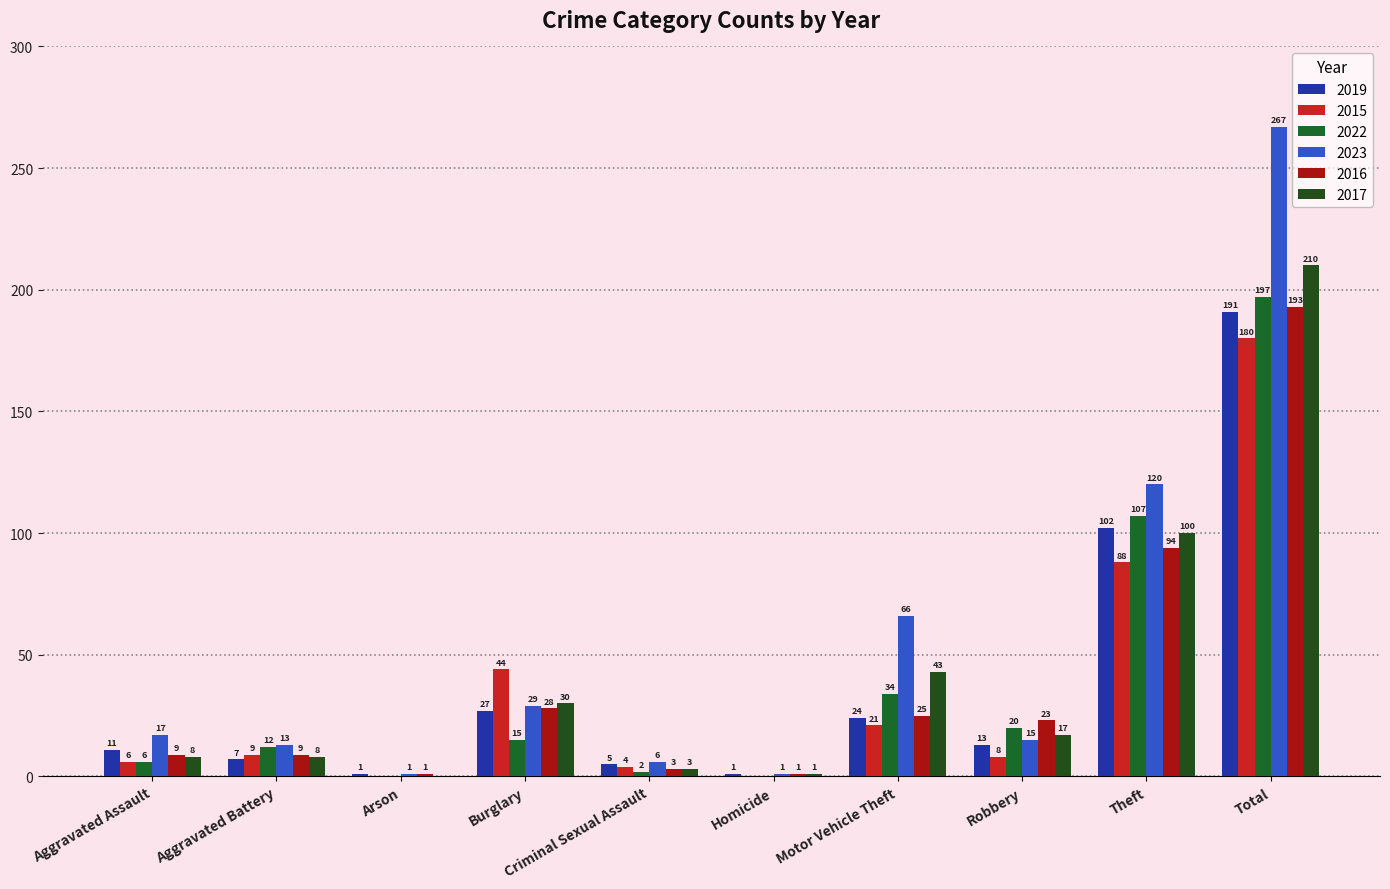

The 2022 series shows 2 at Criminal Sexual Assault. True or false?

True